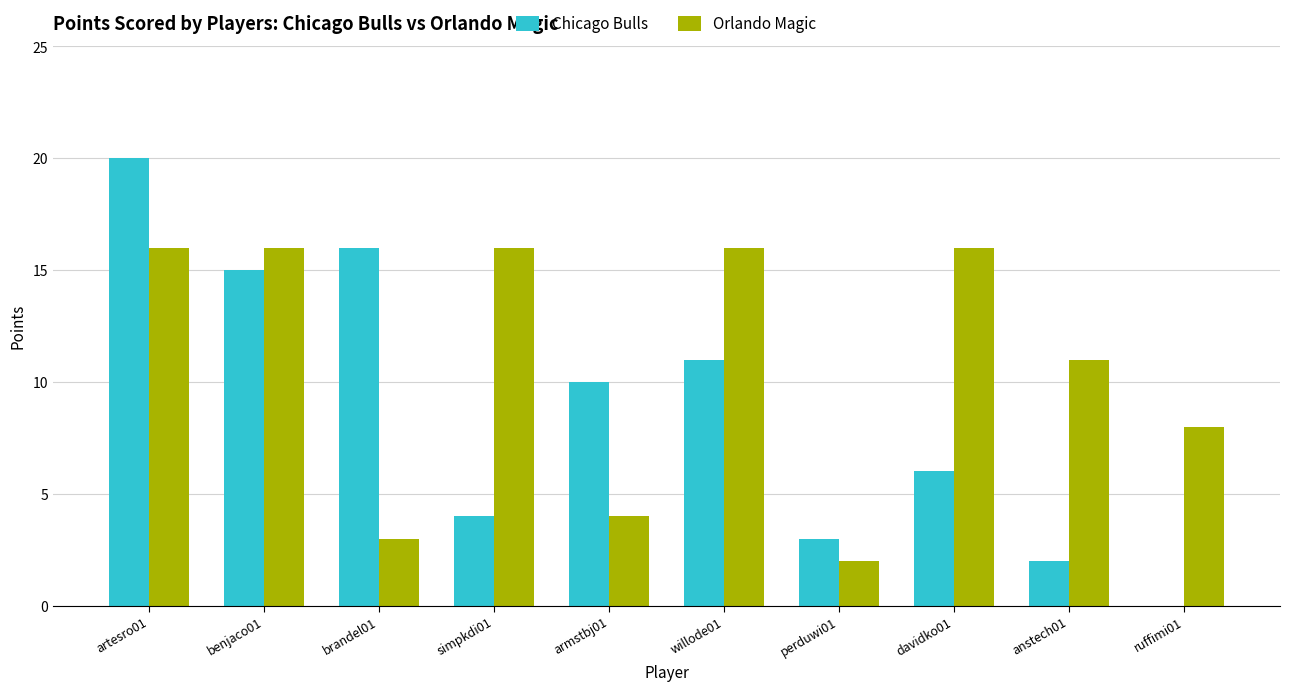

What is the sum of the Orlando Magic values at davidko01 and willode01?

32